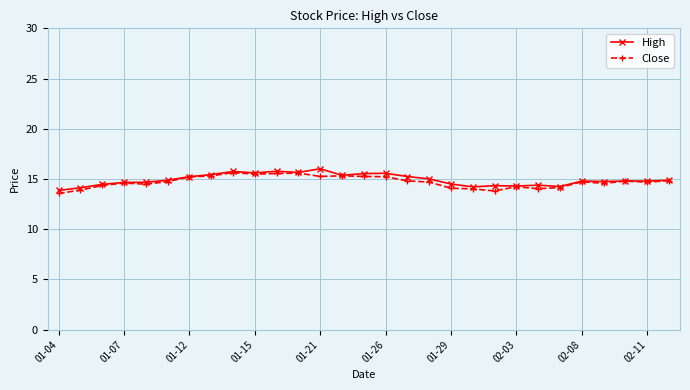

What is the highest value of the Close series?

15.6